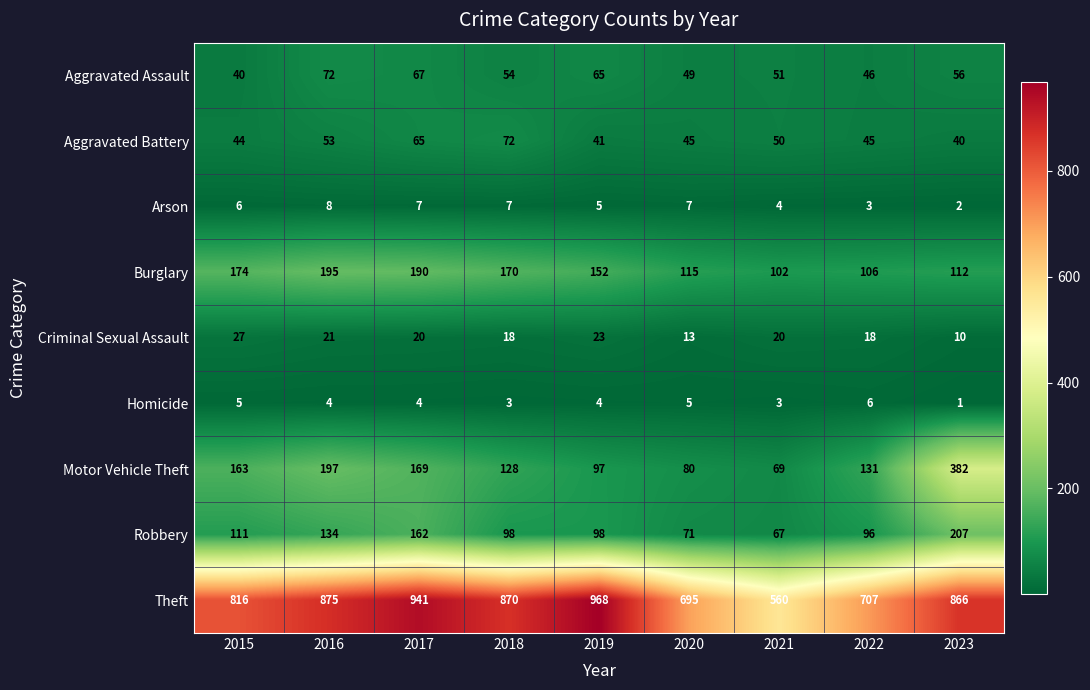

What is the highest value of the Burglary series?

195